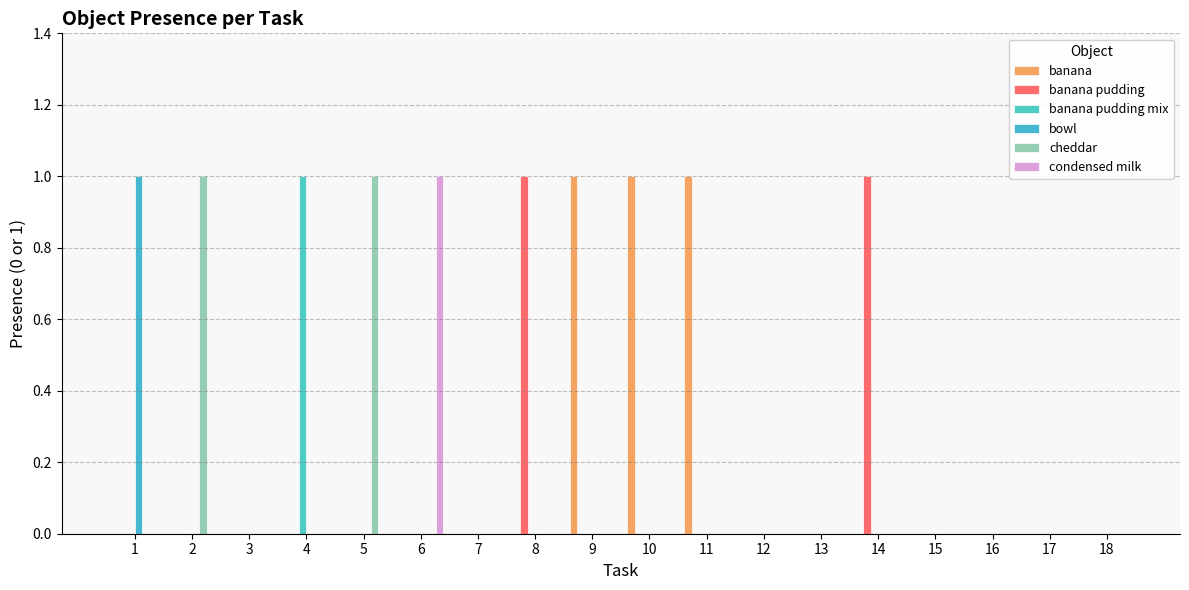

Which series changed the most between 8 and 16?

banana pudding